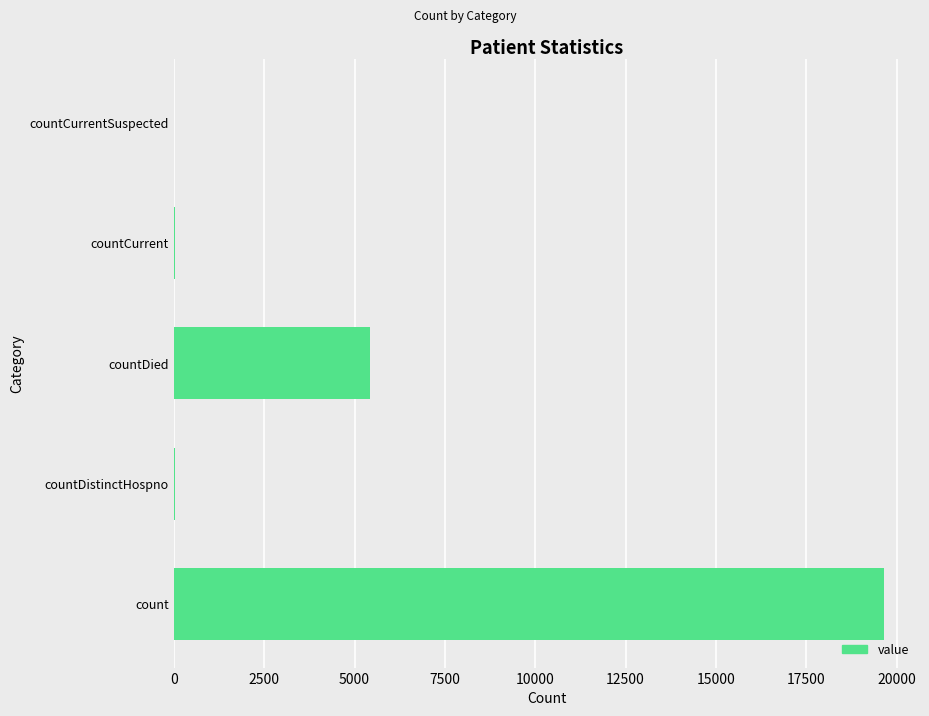

The value at count is 19662. True or false?

True